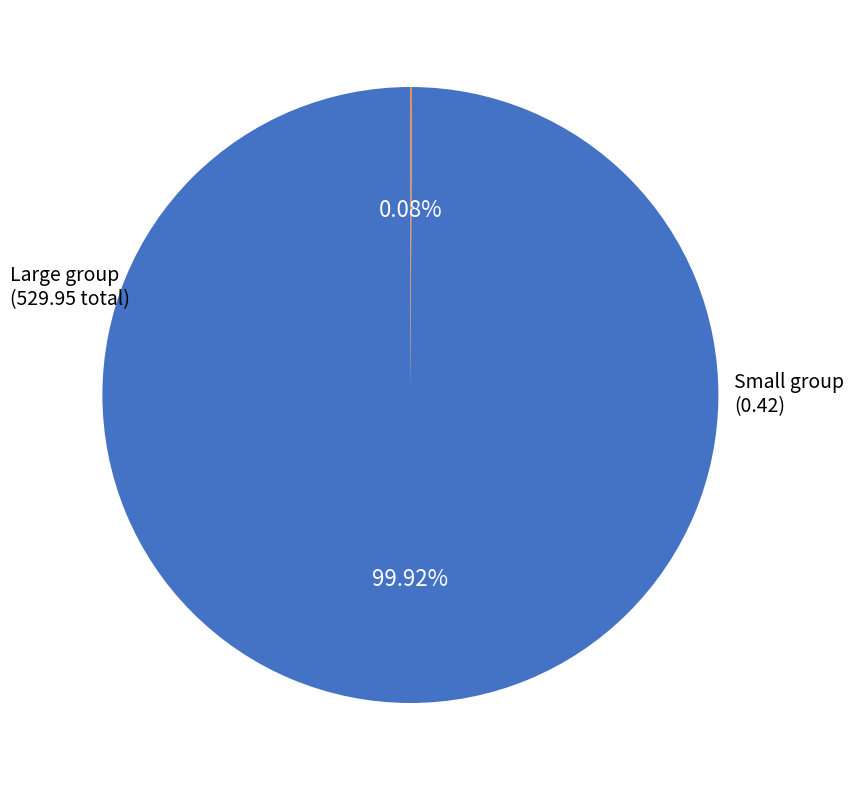

Does any single category account for the majority?

Yes